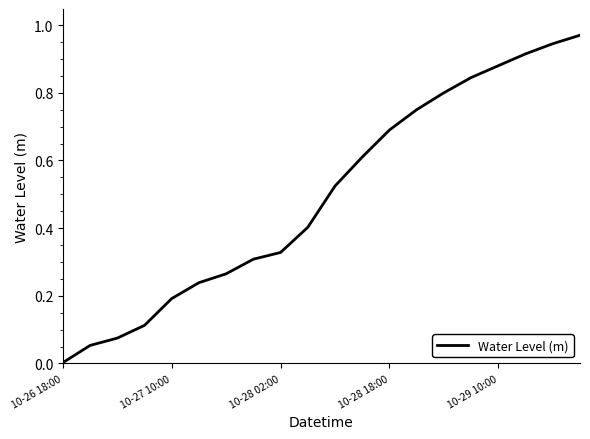

Is this an area chart (filled region under the line)?

No